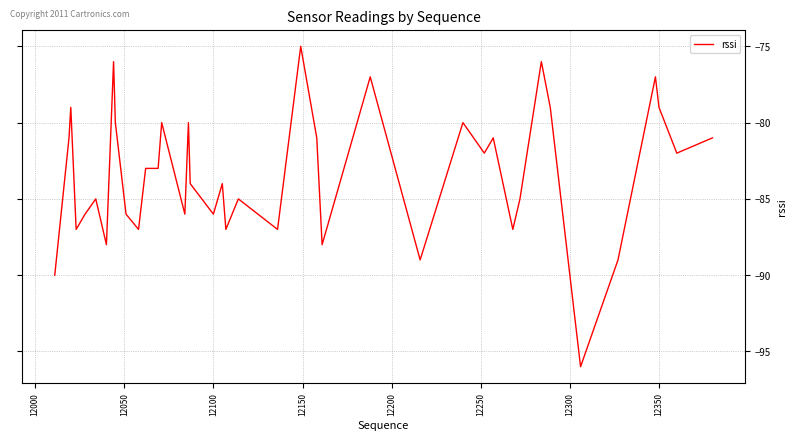

True or false: the data has more than 0 interior local peaks.

True